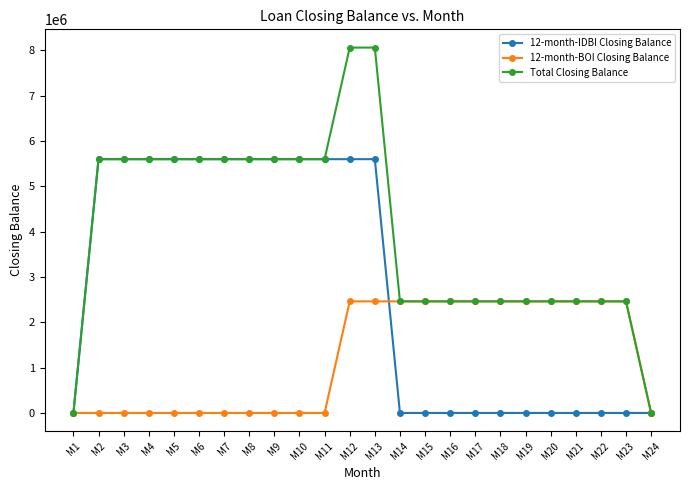

The value of Total Closing Balance at M1 is 0. True or false?

True